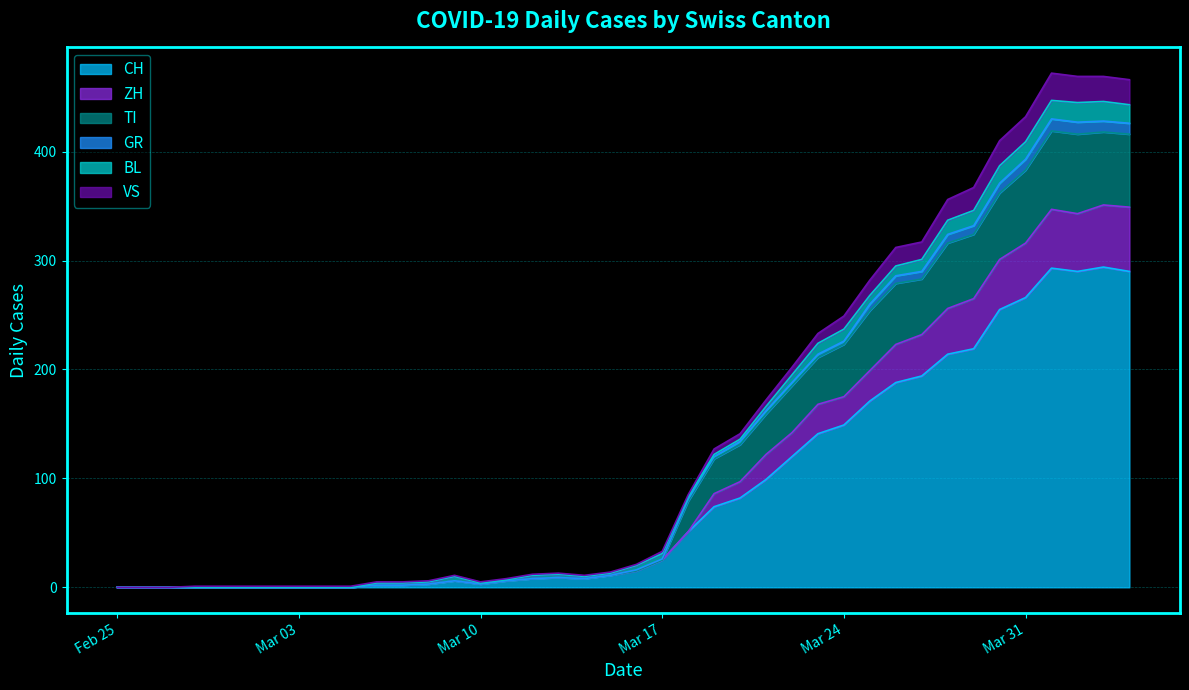

True or false: CH and GR cross at least once.

False